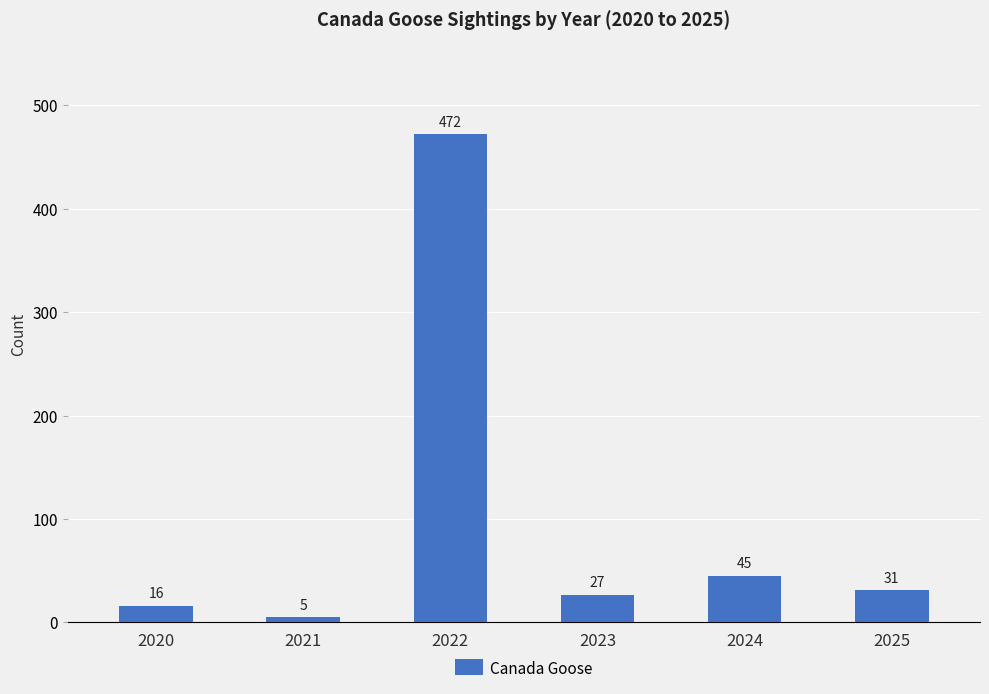

Approximately how many times larger is the value at 2024 compared to 2025?

1.5